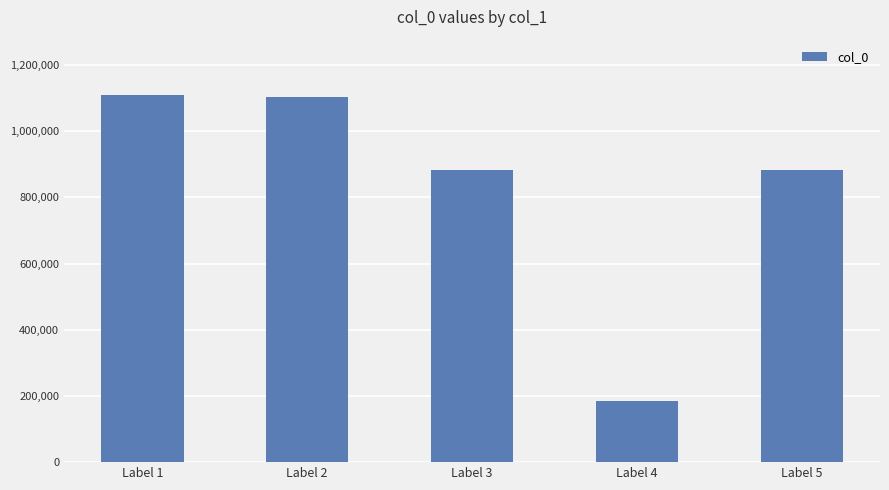

What is the value of the 4th bar from the left?

184287